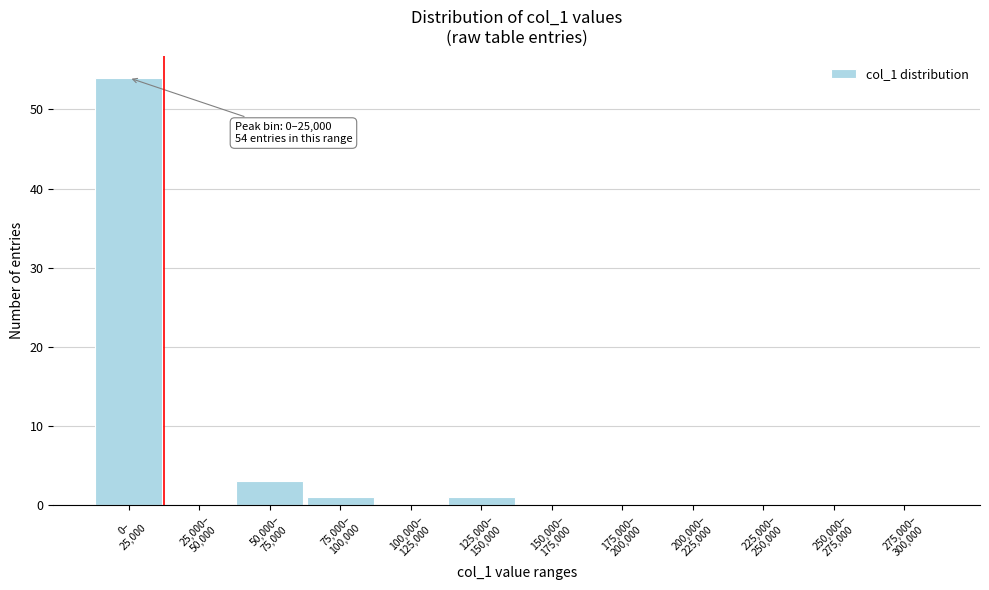

What is the sum of all values?

59